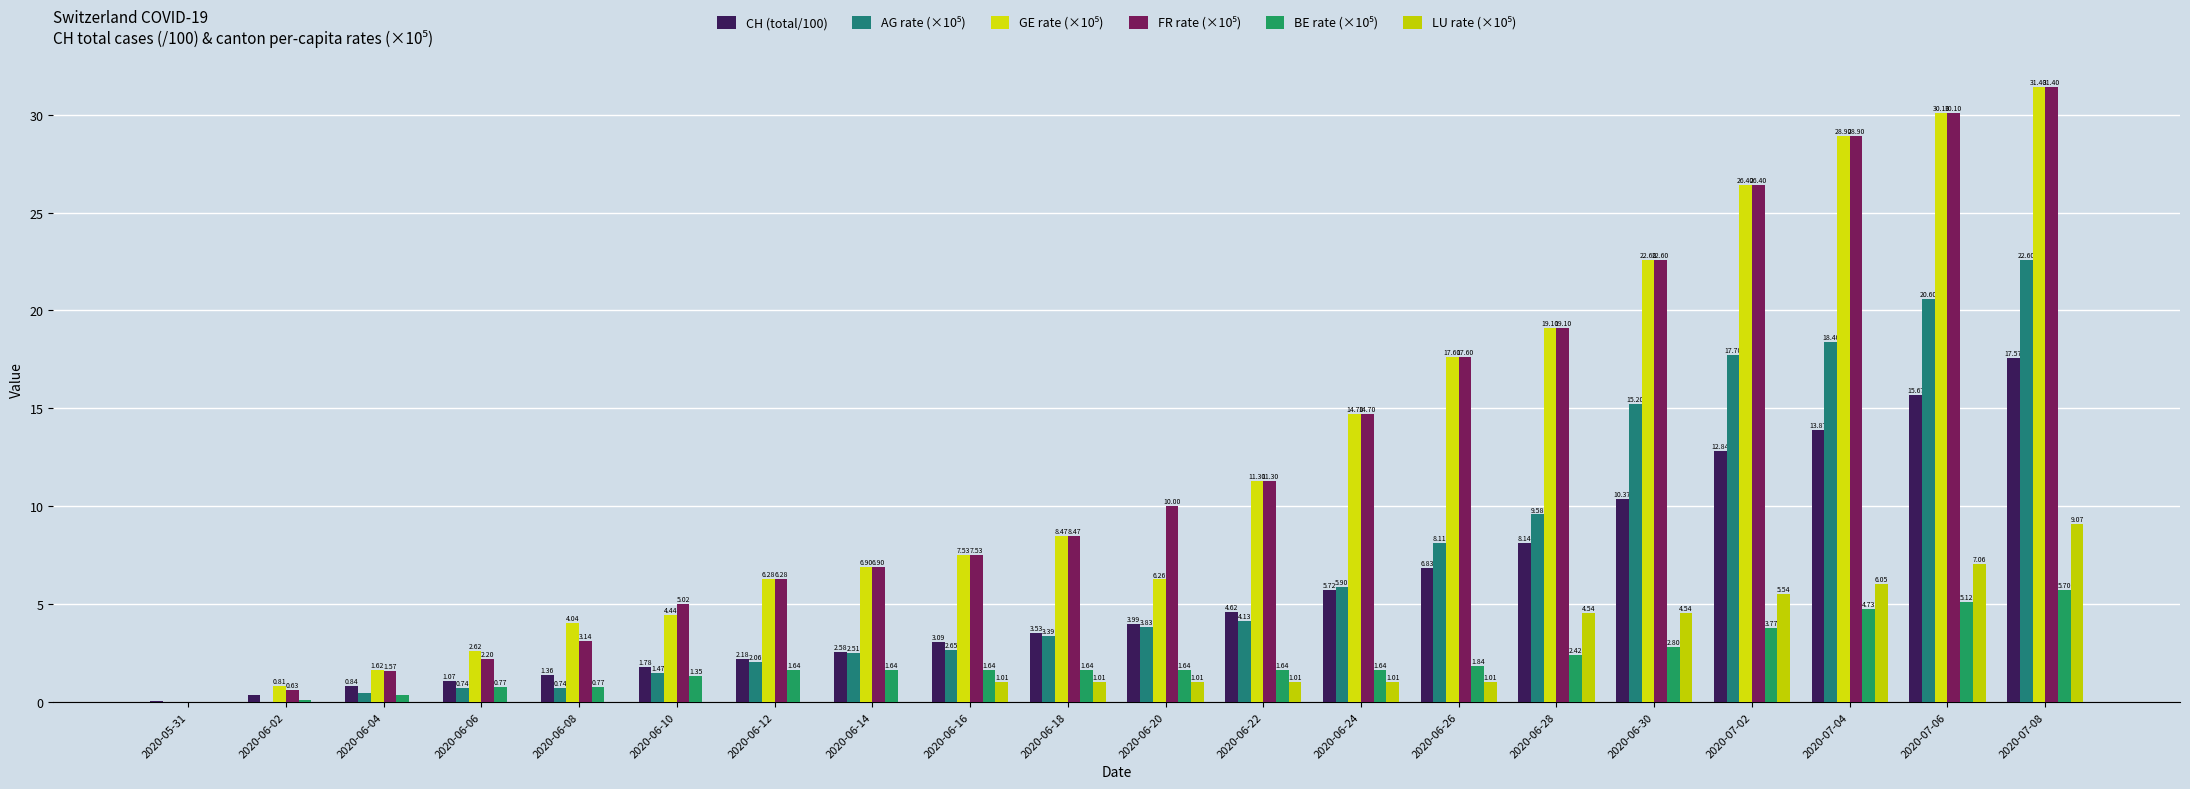

What is the label of the 18th bar from the left?

2020-07-04